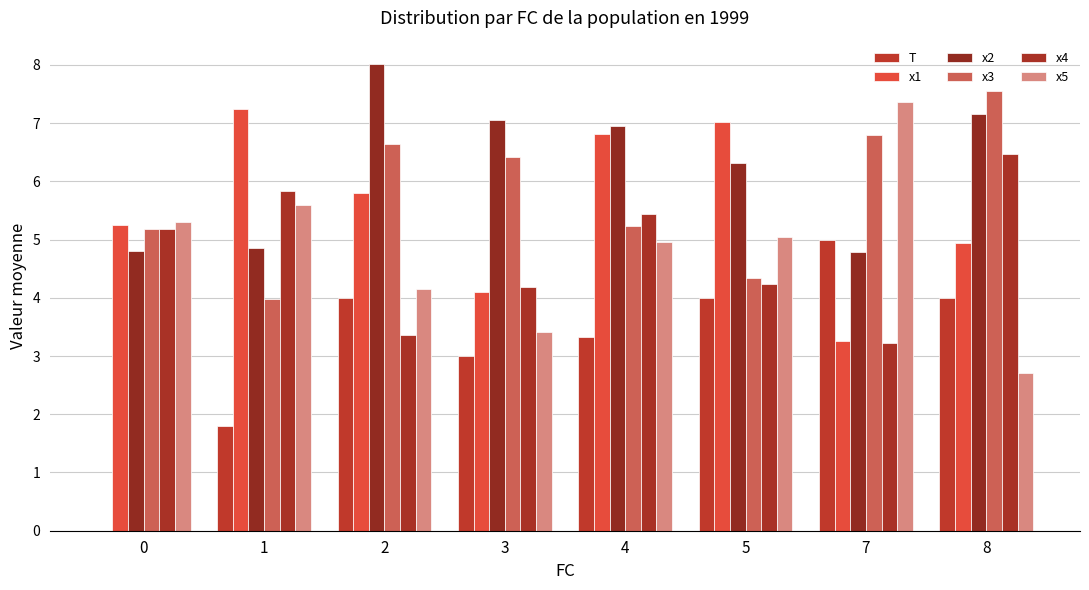

List the series in order of their peak value, highest first.

x2, x3, x5, x1, x4, T